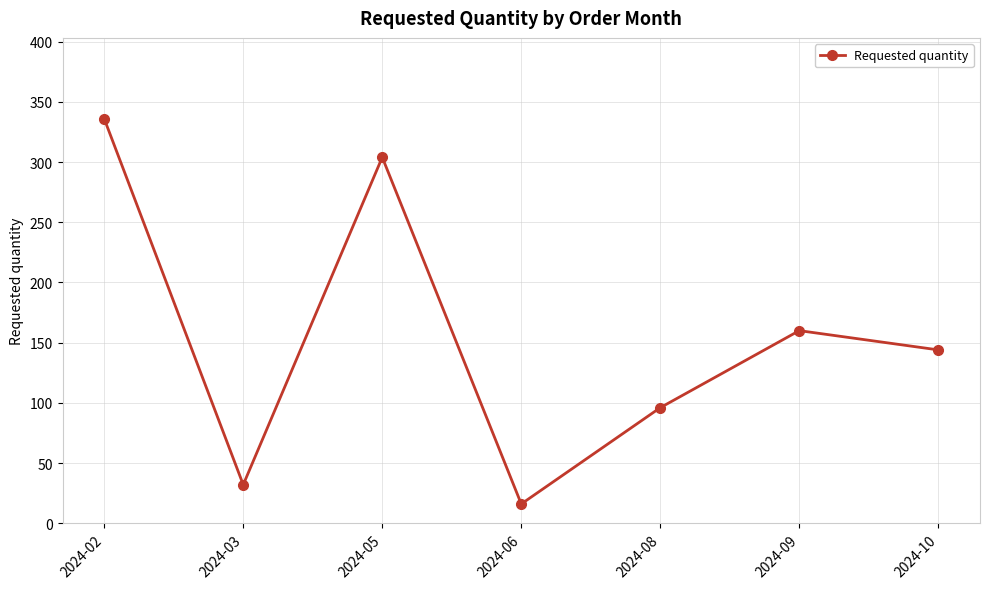

The value at 2024-03 is 10. True or false?

False